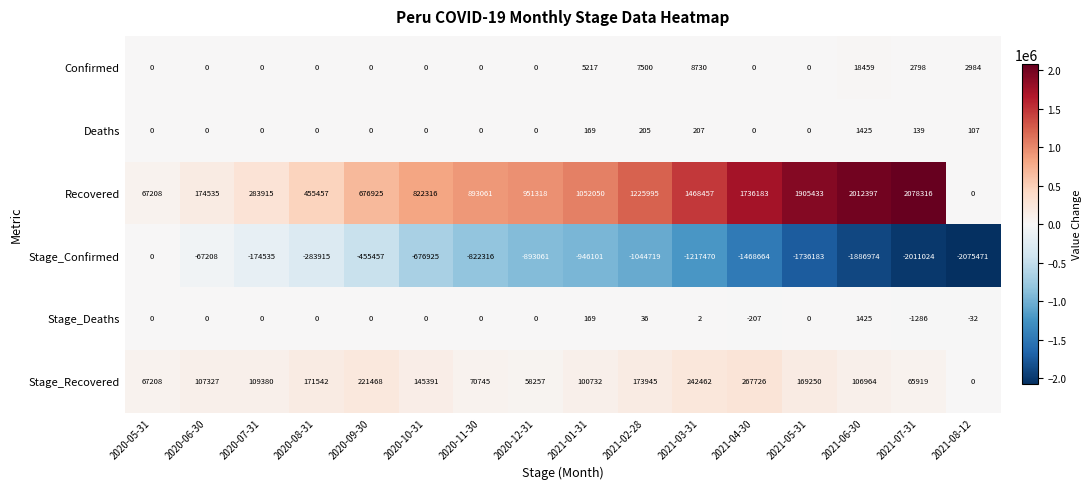

What is the minimum value shown in the chart?

-2075471